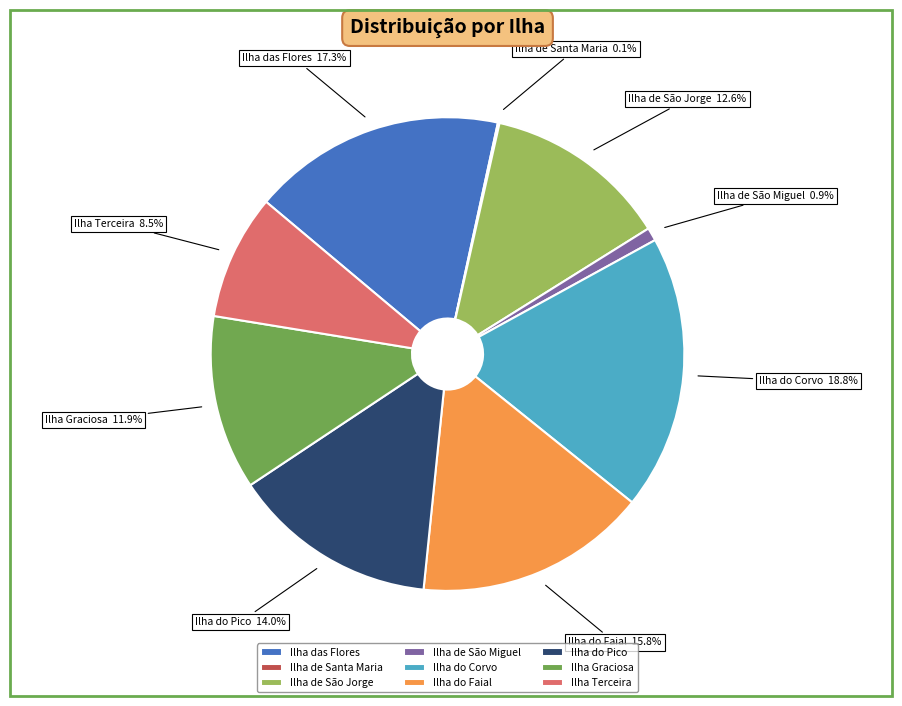

Is there a majority slice in this chart?

No